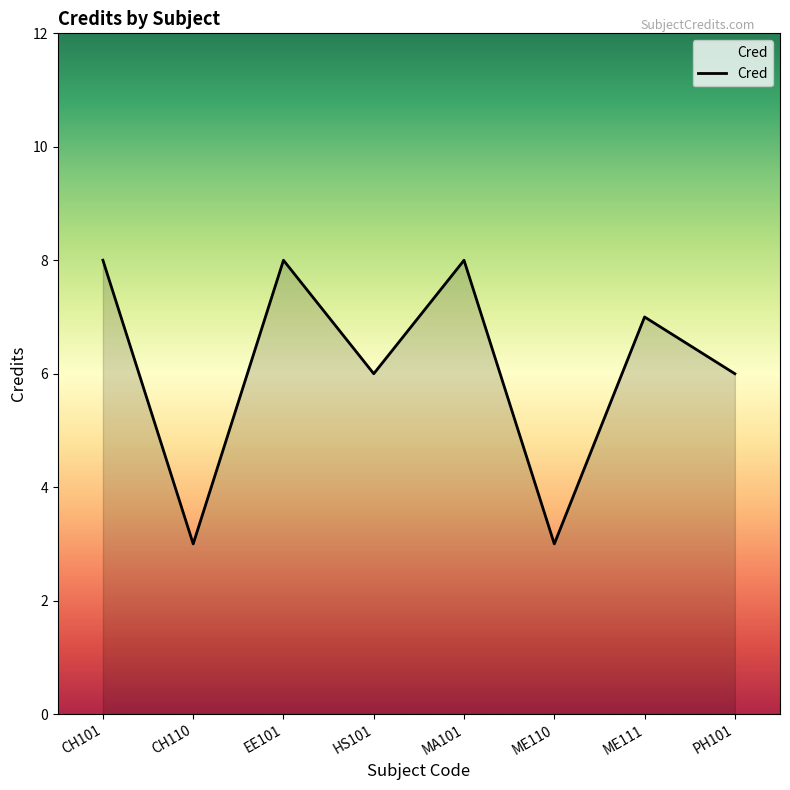

What is the maximum value shown in the chart?

8